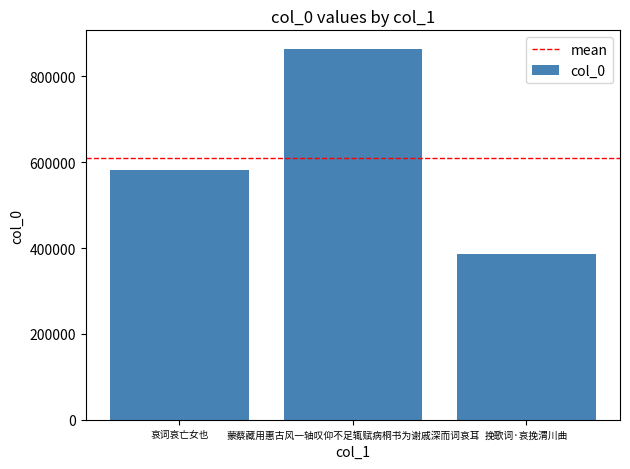

Rank the categories by value from lowest to highest.

挽歌词·哀挽渭川曲, 哀词哀亡女也, 蒙蔡藏用惠古风一轴叹仰不足辄赋病桐书为谢戚深而词哀耳